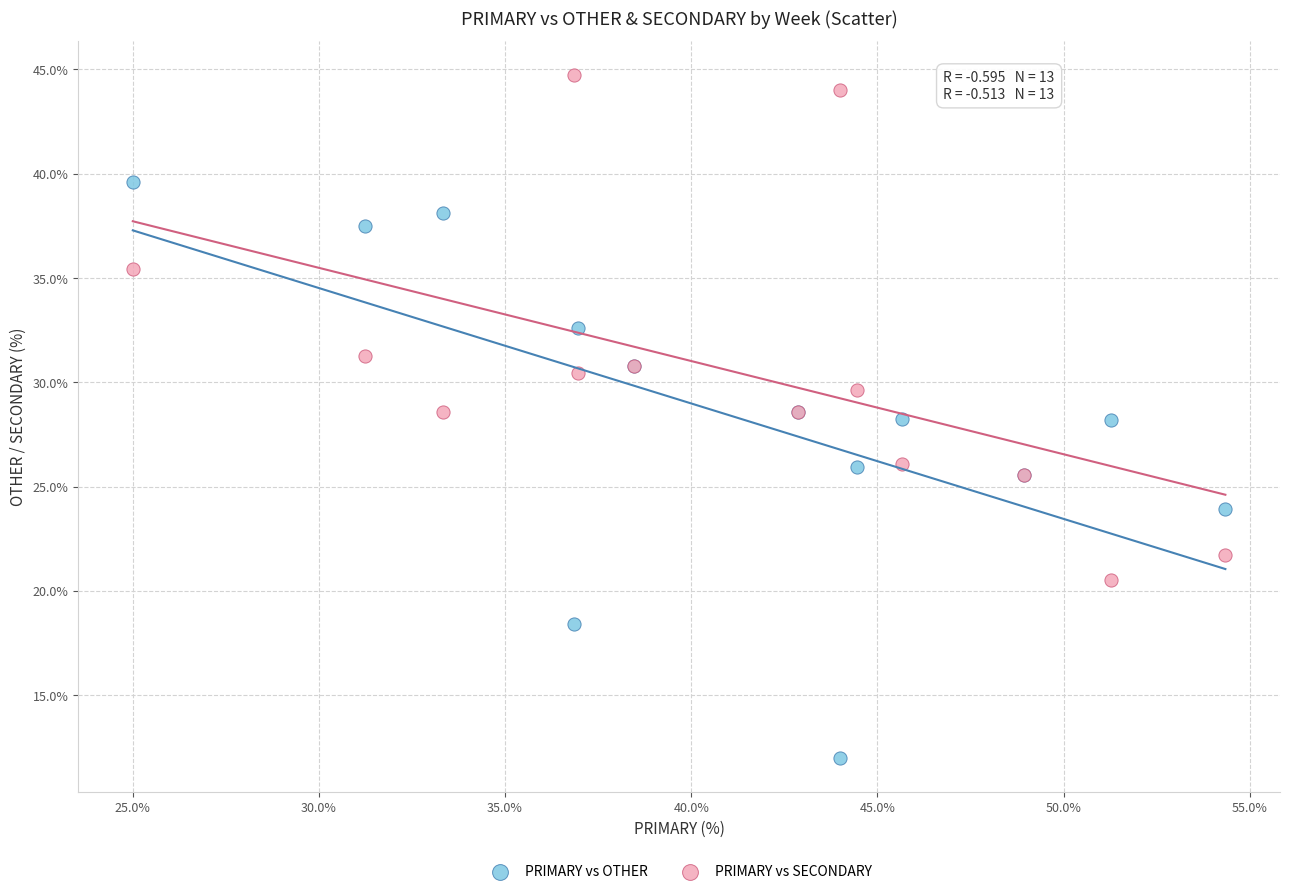

What is the X range (max minus min) for the scatter plot?

29.3